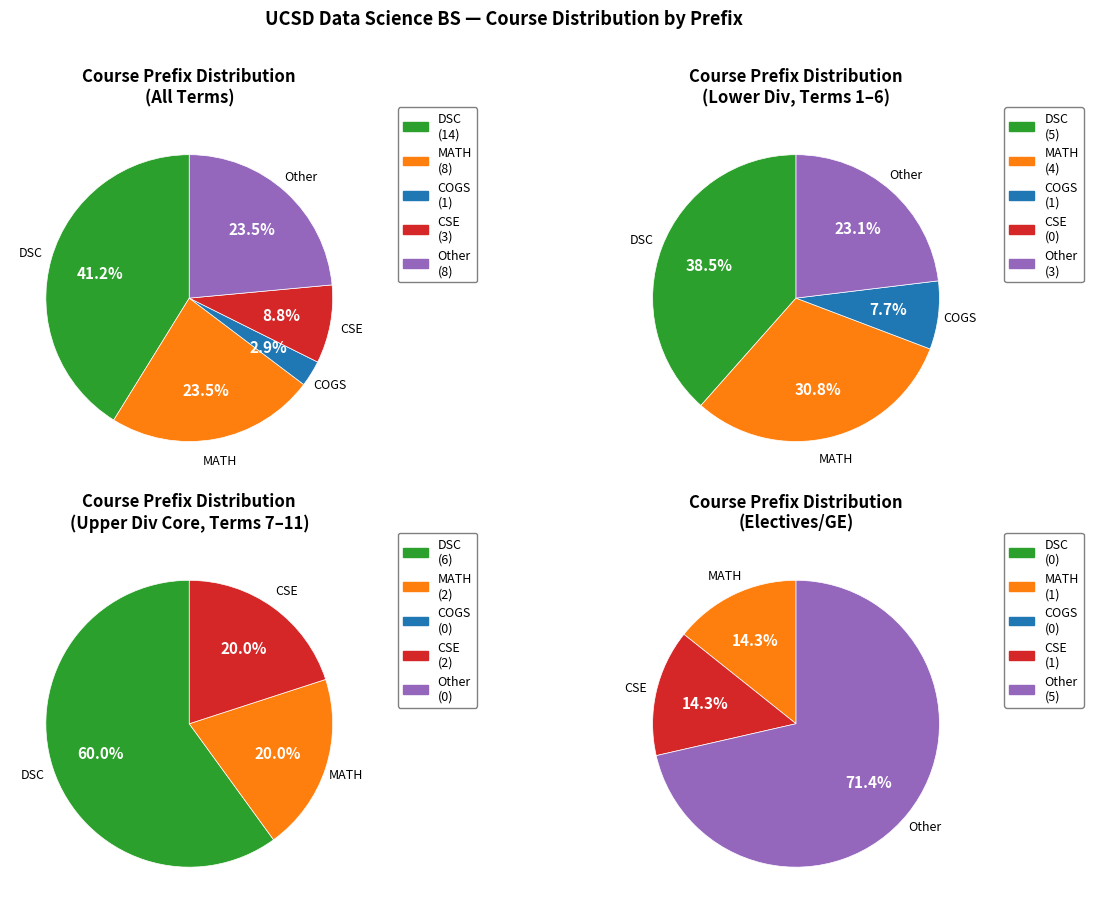

Which slice is the largest?

DSC